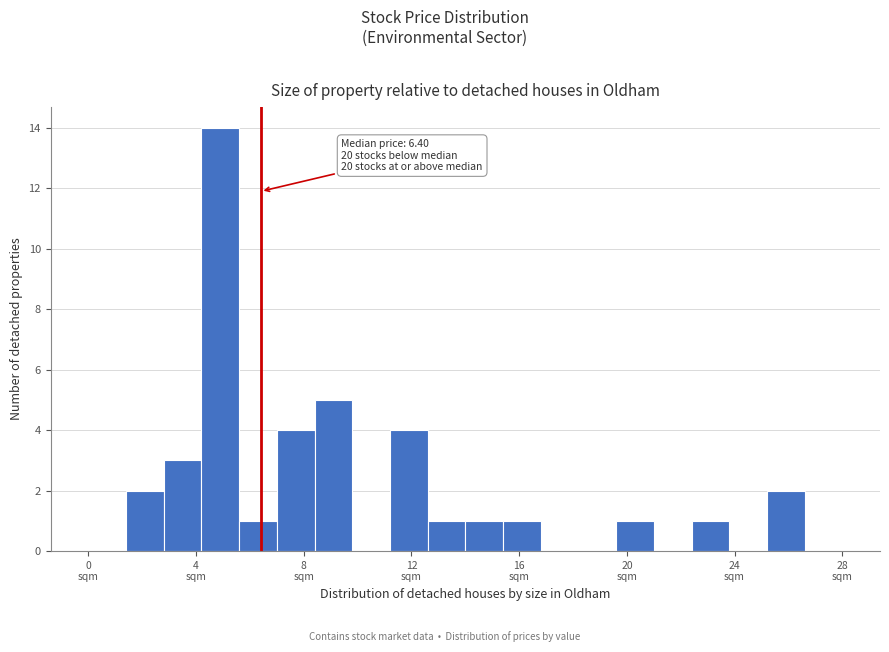

Around what value on the x-axis is the tallest bar? Give the approximate position of its centre, as read against the axis.

5.0